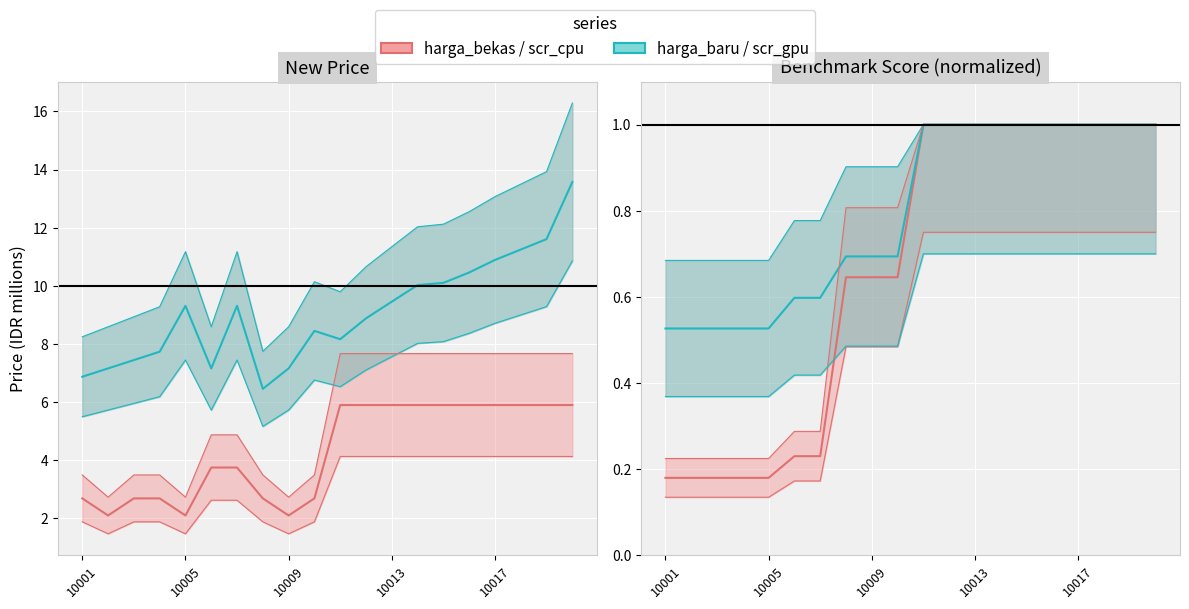

What position from the left is 10?

11